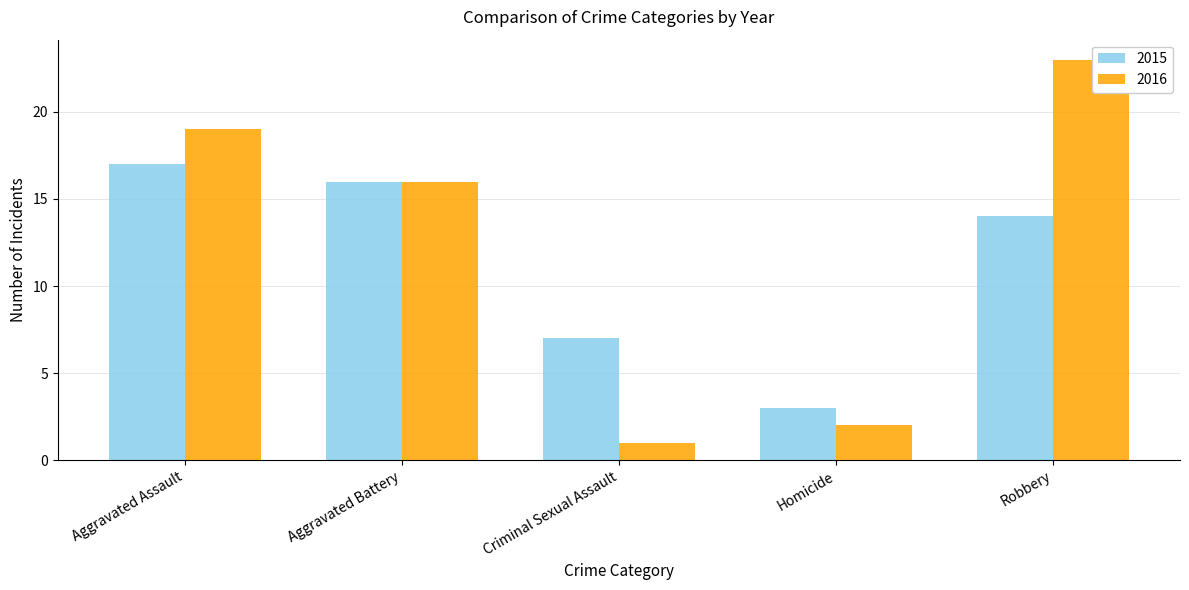

Does the chart contain stacked bars?

No